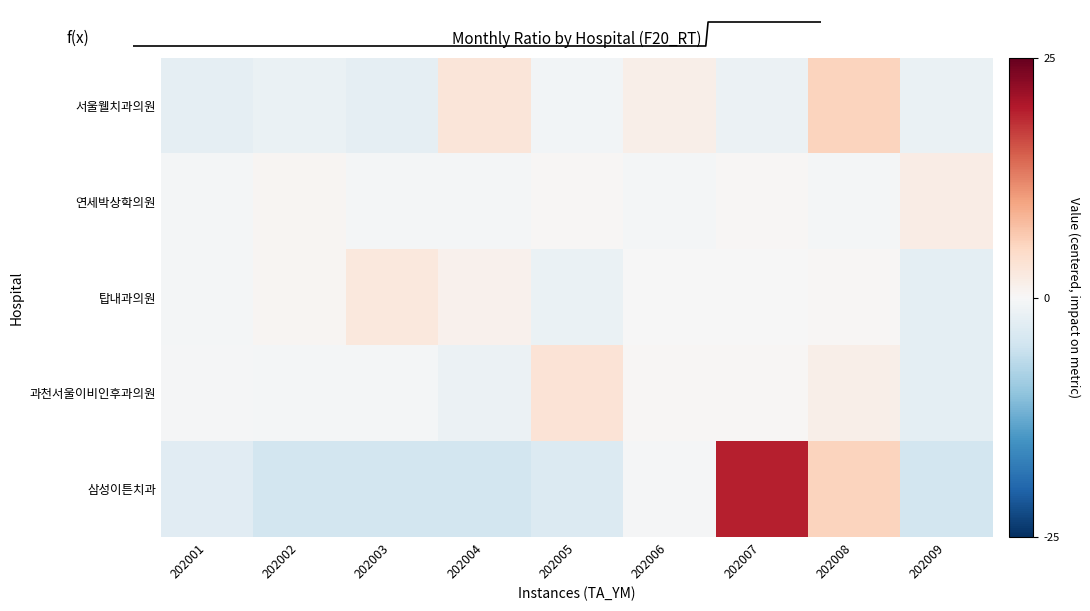

Reading left to right, what are all the values shown in this chart?

서울웰치과의원: 202001=-2.3	202002=-1.6	202003=-2.2	202004=3.1	202005=-0.7	202006=1.4	202007=-1.5	202008=5.6	202009=-1.7
연세박상학의원: 202001=-0.6	202002=0.5	202003=-0.6	202004=-0.6	202005=0.3	202006=-0.6	202007=0.3	202008=-0.6	202009=1.8
탑내과의원: 202001=-0.4	202002=0.5	202003=2.7	202004=1.0	202005=-1.6	202006=-0.1	202007=-0.0	202008=0.4	202009=-2.4
과천서울이비인후과의원: 202001=-0.3	202002=-0.6	202003=-0.4	202004=-1.5	202005=3.4	202006=0.2	202007=0.2	202008=1.5	202009=-2.5
삼성이튼치과: 202001=-2.9	202002=-4.6	202003=-4.6	202004=-4.5	202005=-3.4	202006=-0.3	202007=19.4	202008=5.5	202009=-4.6